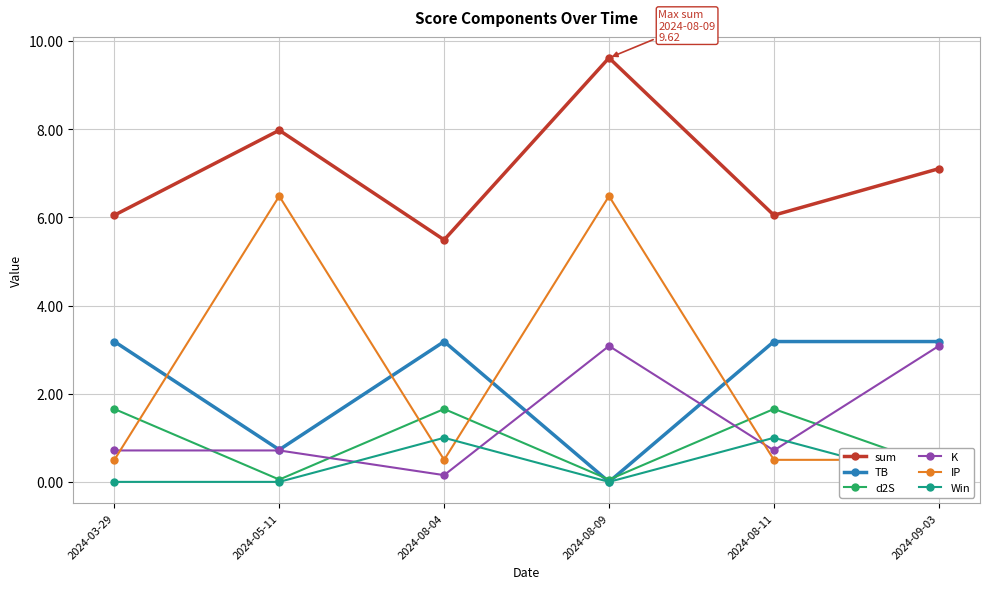

What is the difference between the second highest and minimum values in the TB series?

3.2